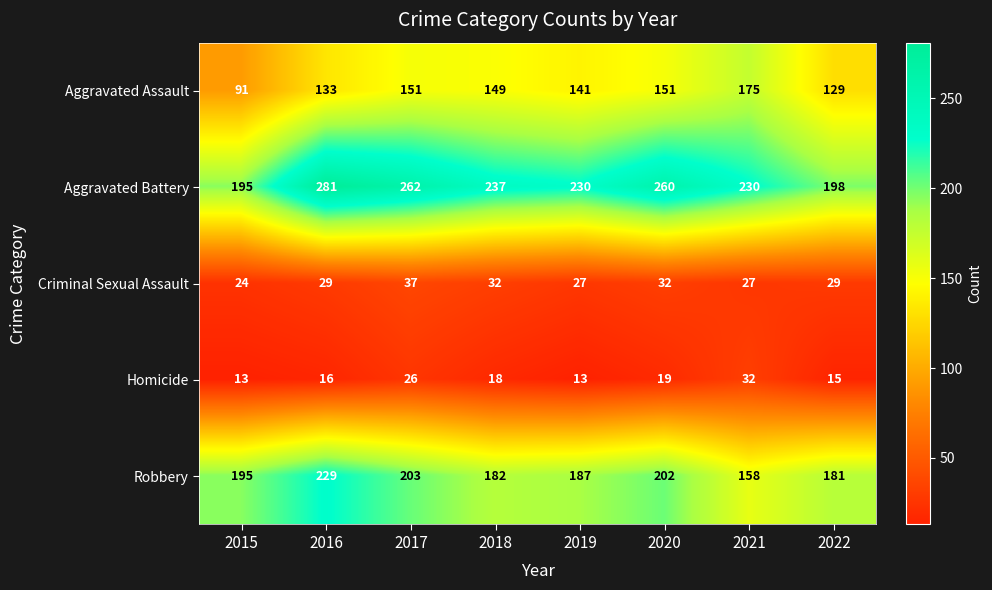

What is the difference between the highest and lowest values at 2017?

236